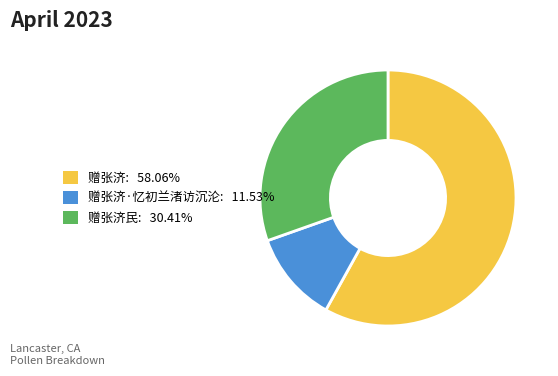

Is there a majority slice in this chart?

Yes